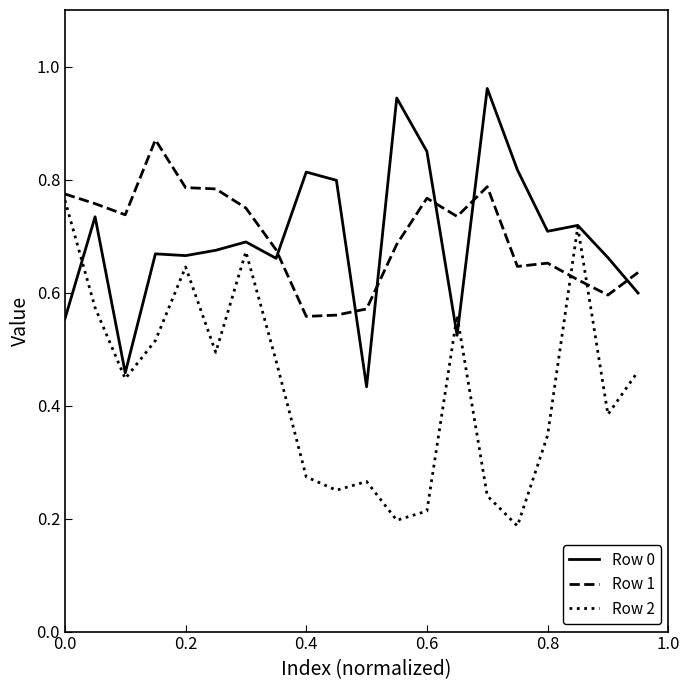

How many lines are shown in the chart?

3